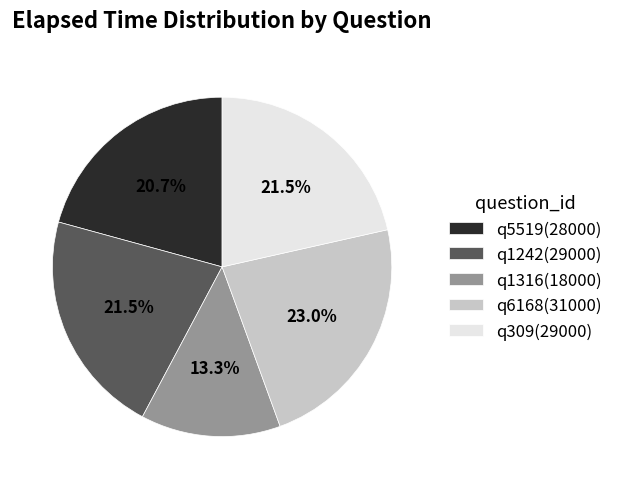

The q1316 slice represents 1% of the pie. True or false?

False